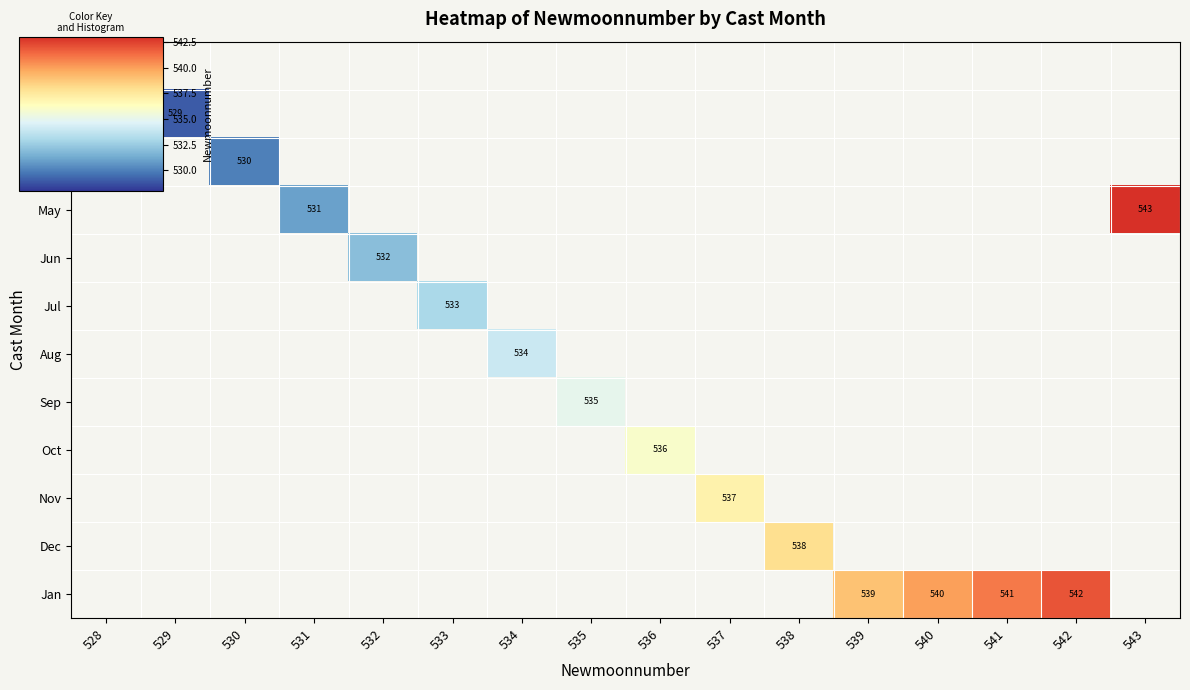

What is the minimum value shown in the chart?

528.0